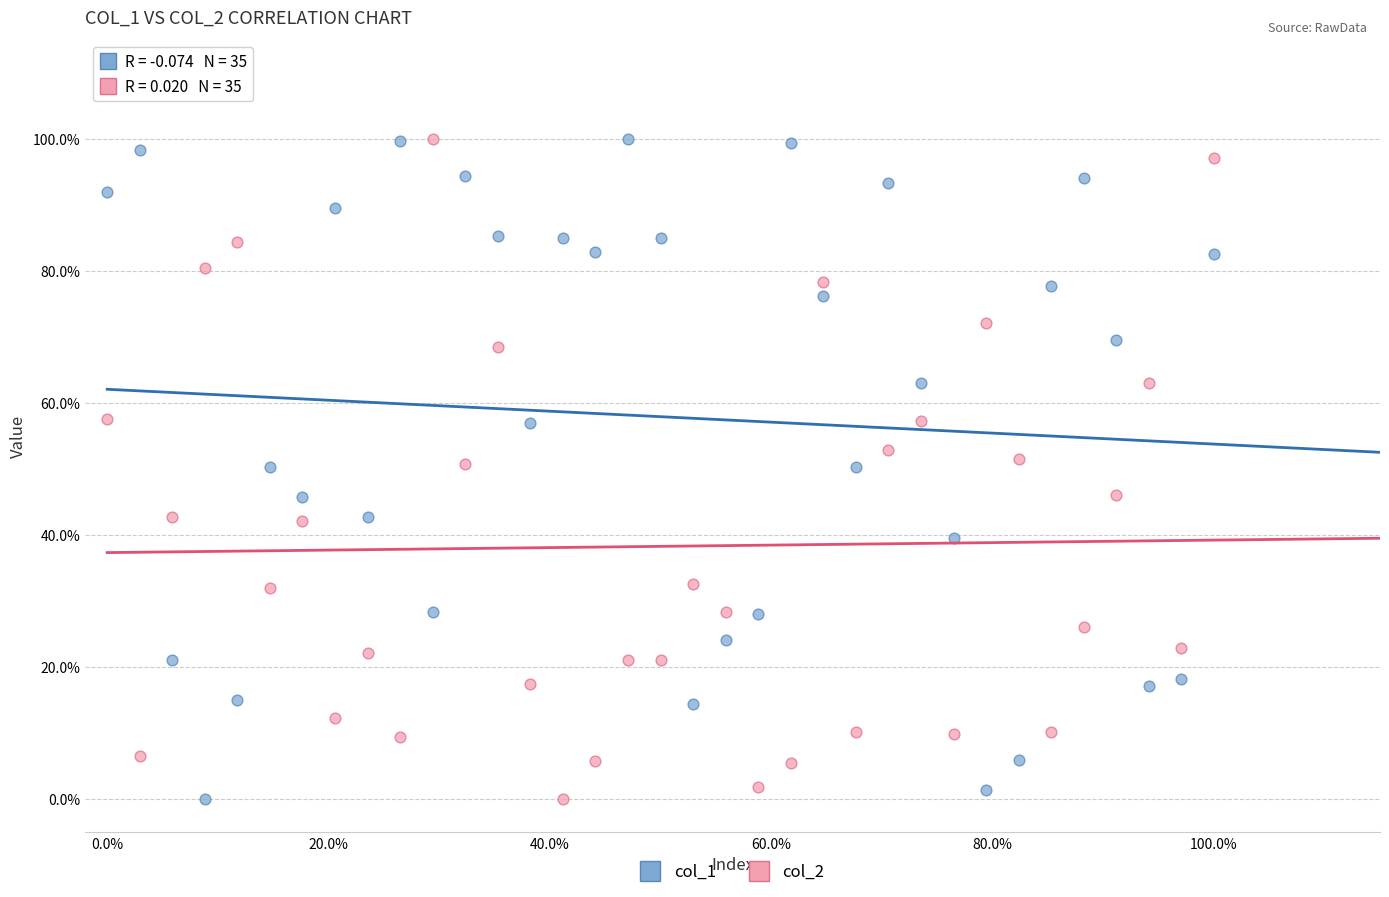

What is the X range (max minus min) for the scatter plot?

100.0